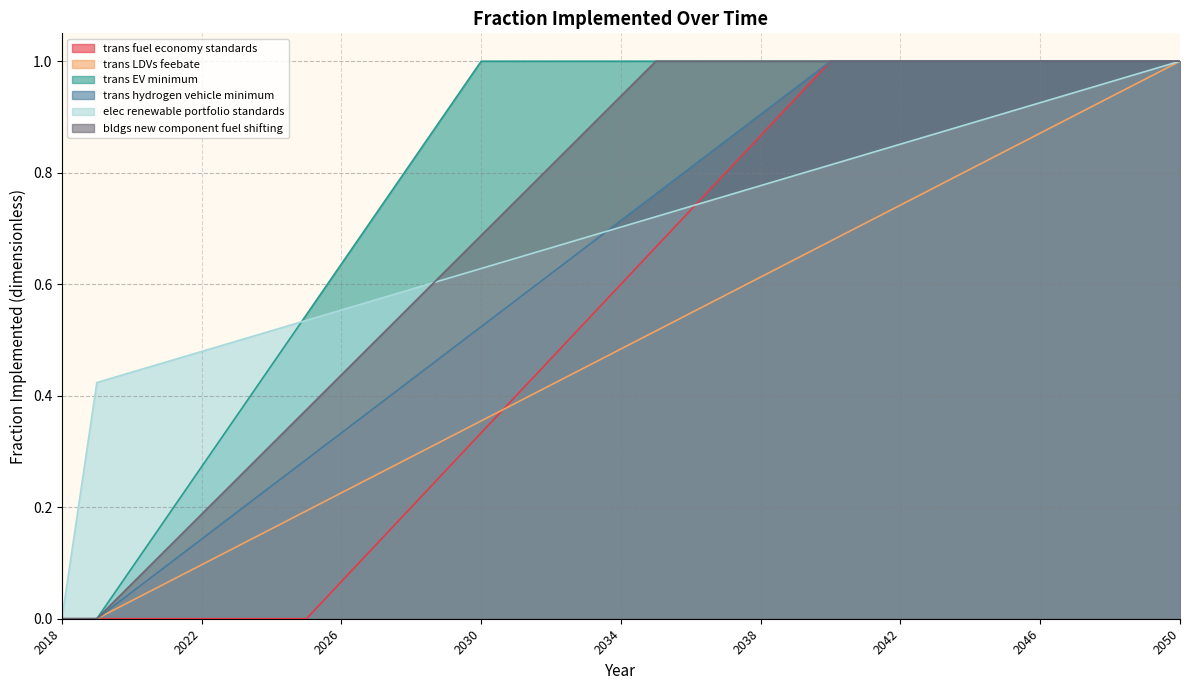

Between 2048 and 2039, which is larger?

2048